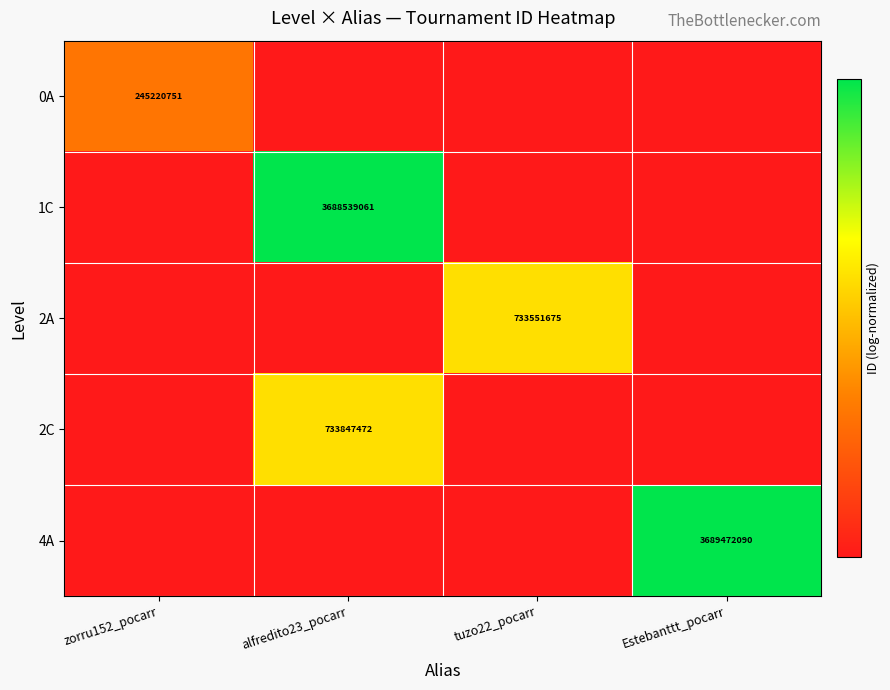

The value of 1C at alfredito23_pocarr is 826048319. True or false?

False